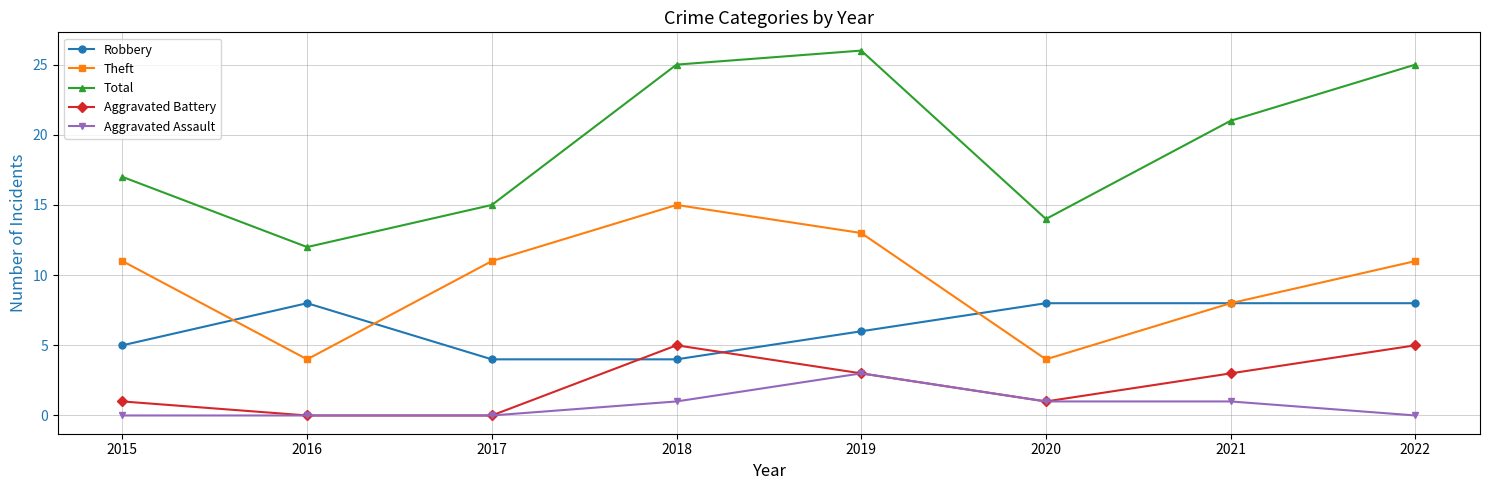

What is the difference between the second highest and second lowest values in the Robbery series?

4